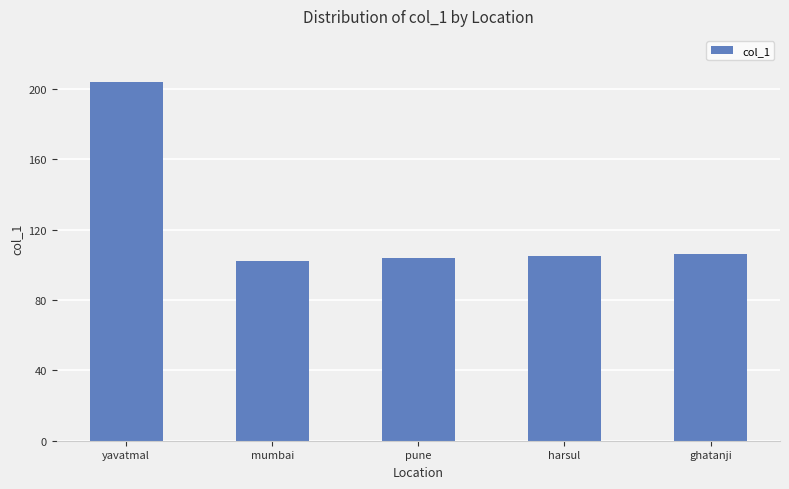

How many series are shown in this chart?

1